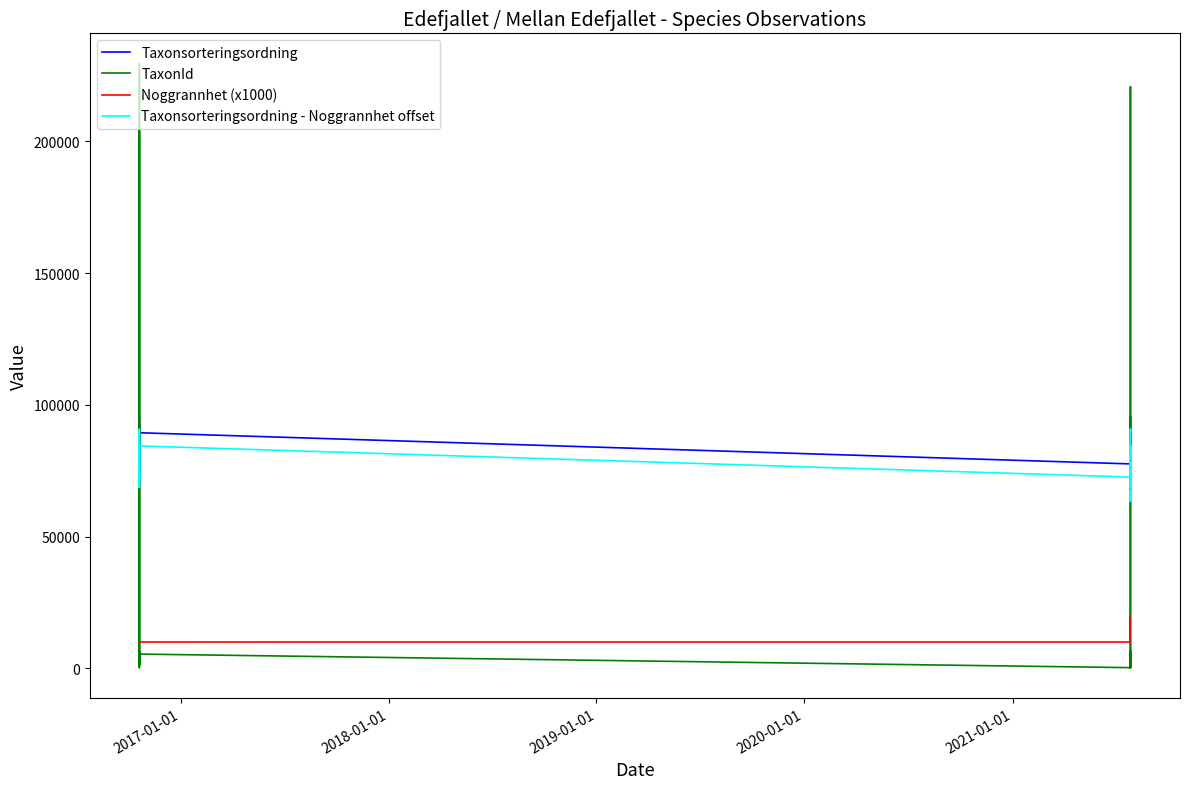

Reading right to left, transcribe all the data shown in this chart.

Taxonsorteringsordning: 77590	77668	73698	77668	73624	77590	73507	95717	78570	73693	89406	73693	89392	77590	89410	77506	73693	77668	78527	95717	78437	78596	78570	78602	77668	76490	77590	93054
TaxonId: 283	1249	1467	1249	1776	283	6428	220686	2081	6440	1204	6440	1202	283	5432	6425	6440	1249	229497	220686	2080	6462	2081	6463	1249	228579	283	2810
Noggrannhet (x1000): 20000	20000	20000	20000	20000	20000	20000	10000	10000	10000	10000	10000	10000	10000	10000	10000	10000	10000	10000	10000	10000	10000	10000	10000	10000	10000	10000	10000
Taxonsorteringsordning - Noggrannhet offset: 67590	67668	63698	67668	63624	67590	63507	90717	73570	68693	84406	68693	84392	72590	84410	72506	68693	72668	73527	90717	73437	73596	73570	73602	72668	71490	72590	88054